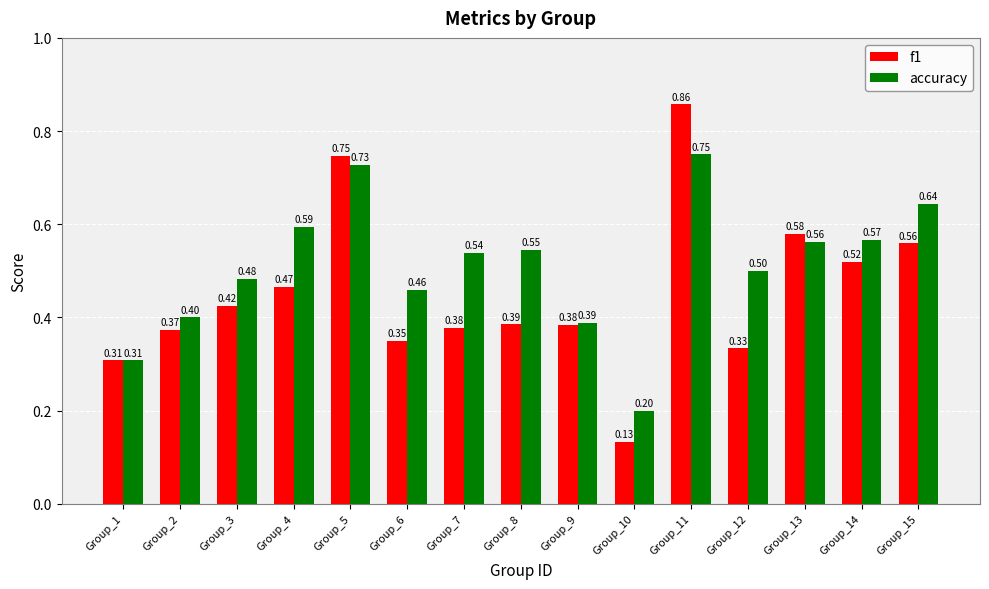

Between Group_12 and Group_14, which series saw the biggest shift?

f1